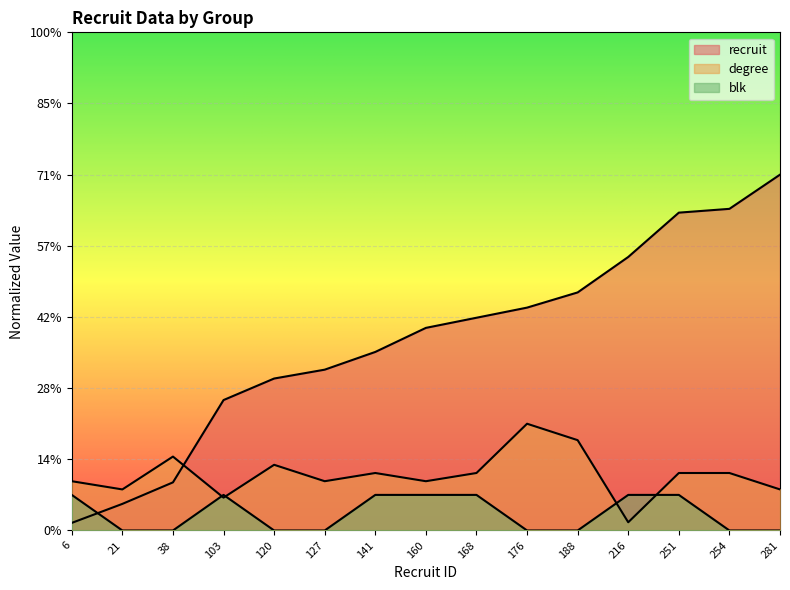

What are all the series names shown in the legend?

recruit, degree, blk